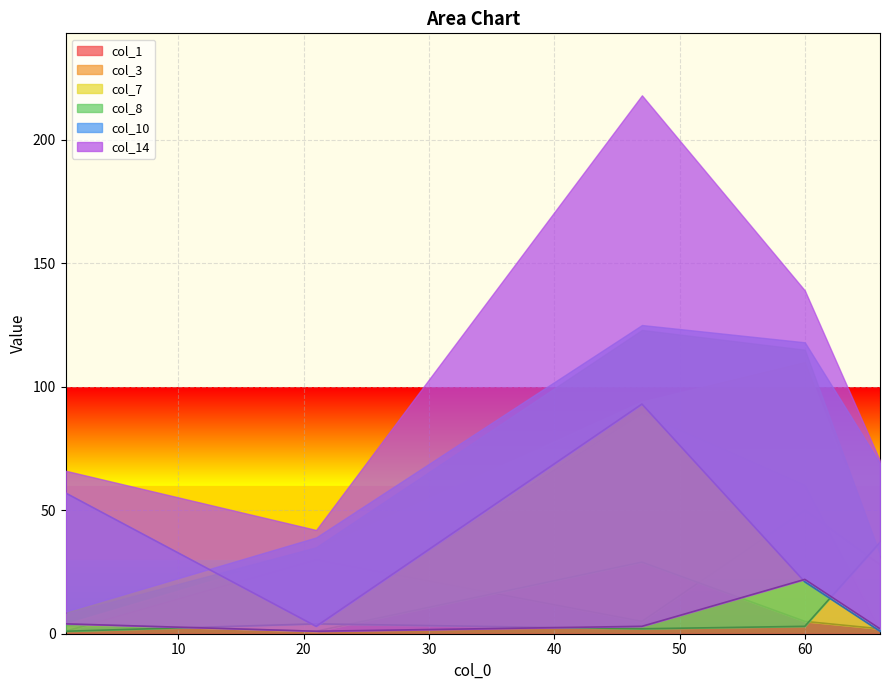

Which series ends up on top after the final intersection of col_1 and col_7?

col_1